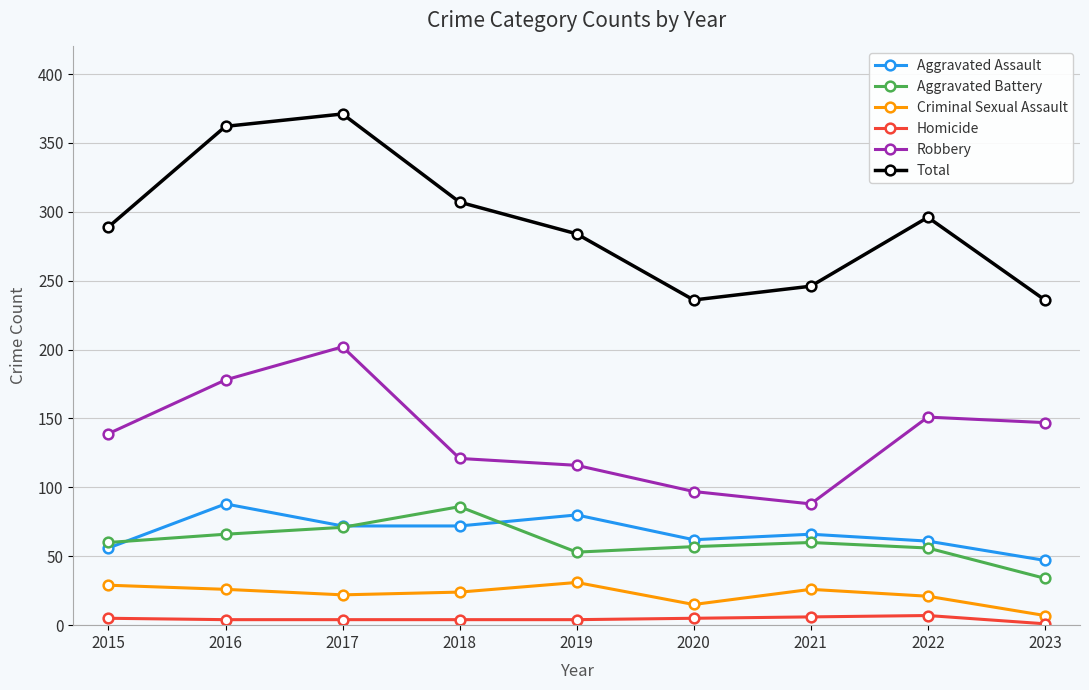

How many interior local peaks does the Robbery series have?

2